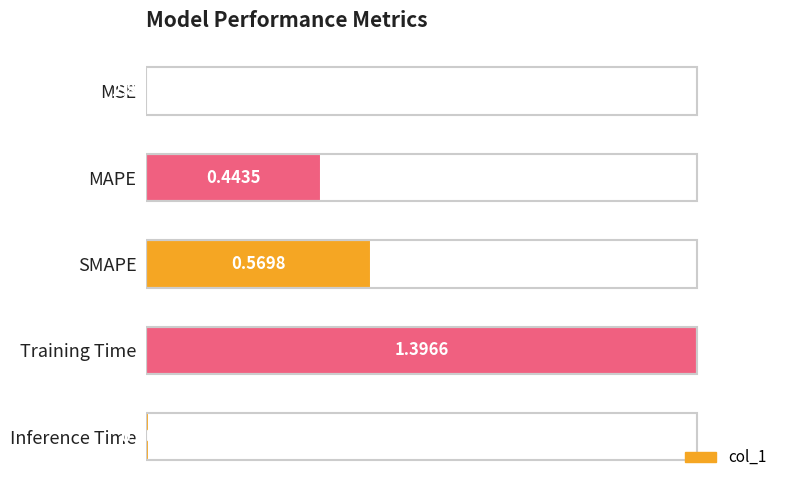

Which label corresponds to the largest value in the chart?

Training Time